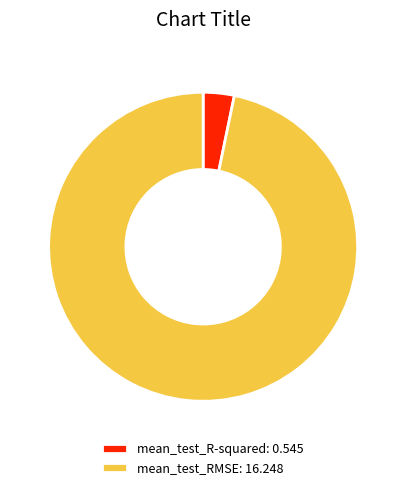

True or false: mean_test_RMSE accounts for 97% of the total.

True